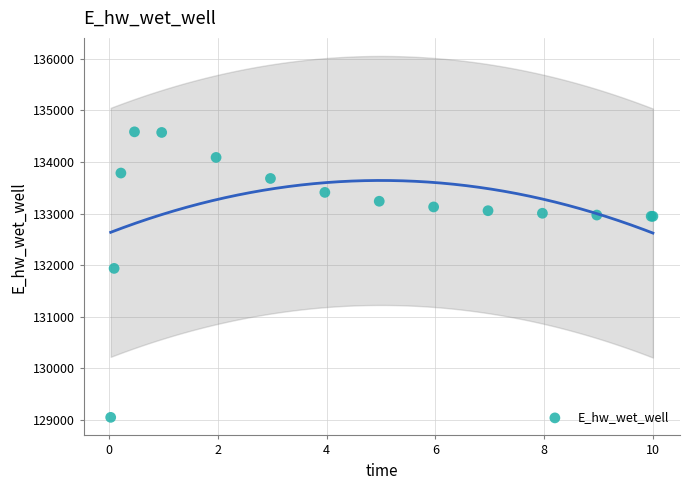

What Y value in the scatter plot is closest to 131818?

131938.9